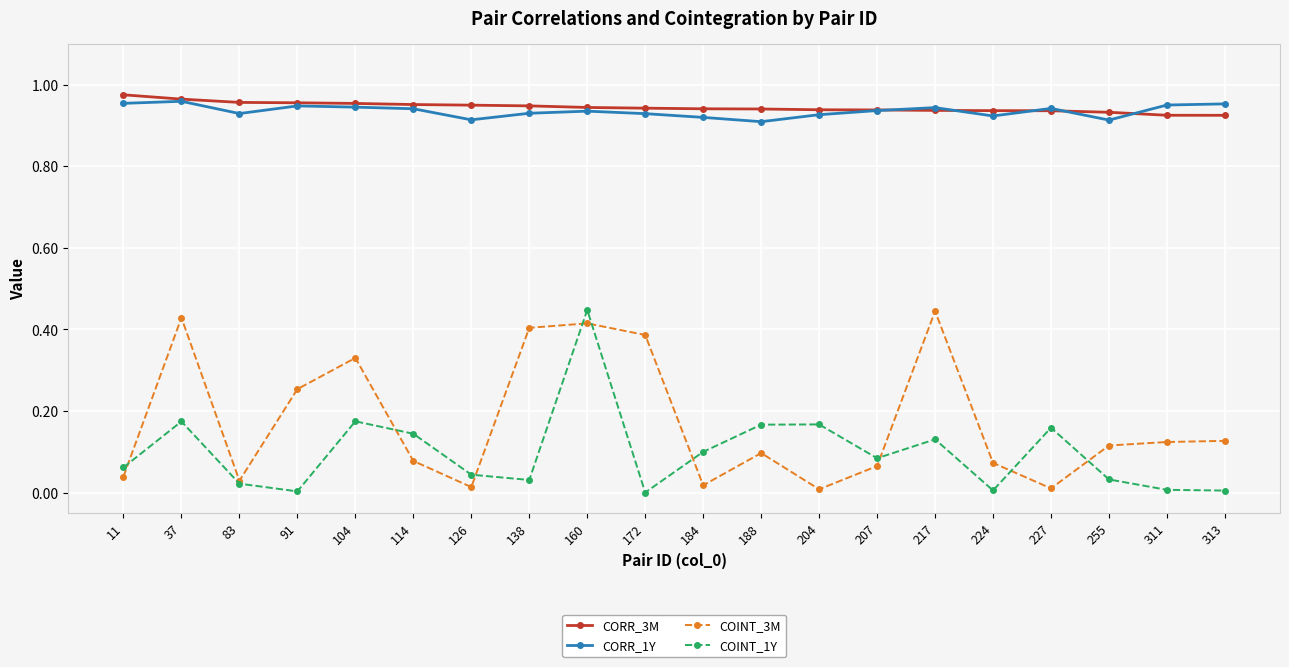

True or false: CORR_1Y and CORR_3M cross at least once.

True